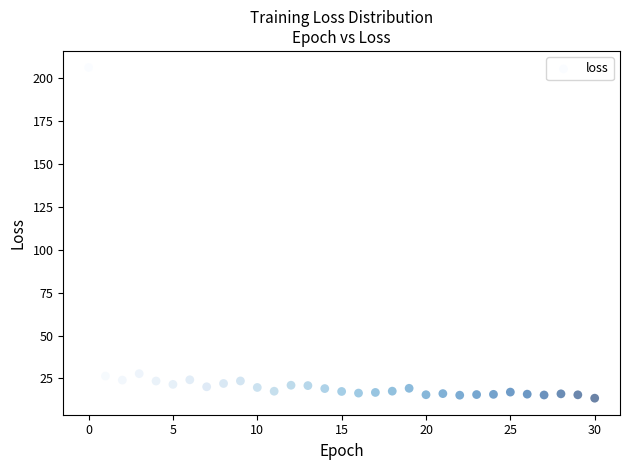

What is the range of Y values (max minus min)?

192.5